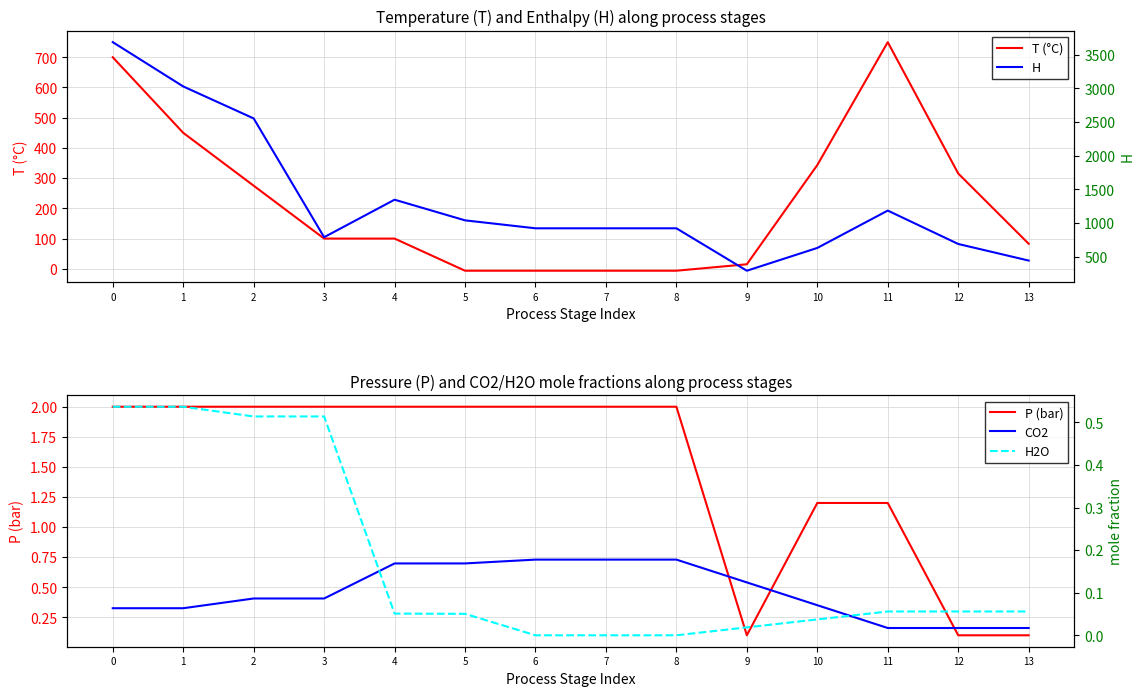

Is it true that P equals 1.2 at 10?

True